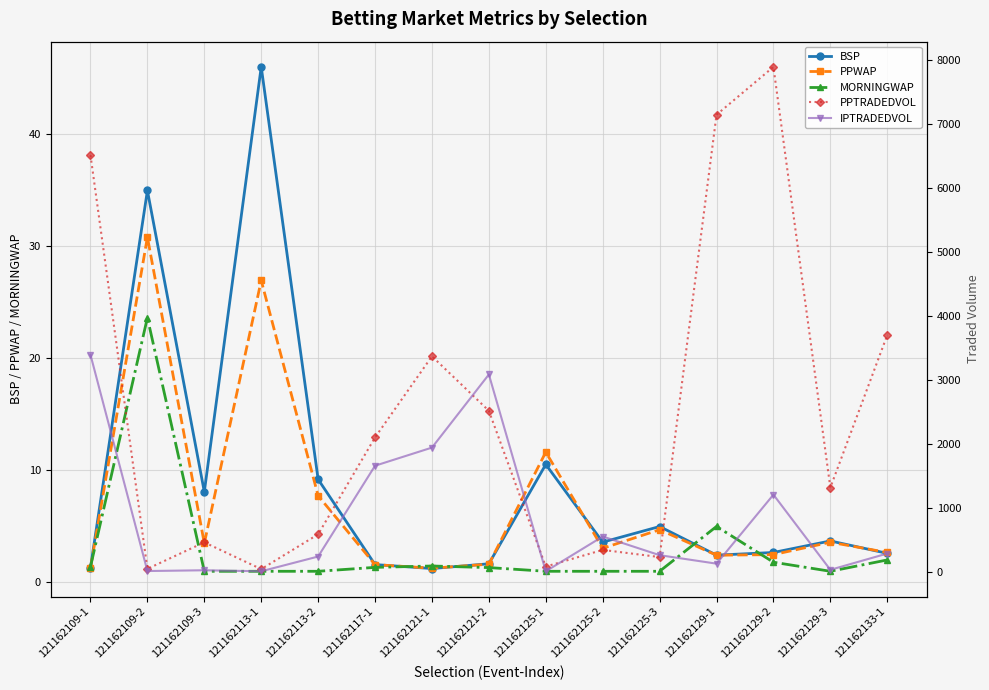

Reading right to left, extract all data points from this chart.

BSP: 121162133-1=2.6	121162129-3=3.7	121162129-2=2.7	121162129-1=2.4	121162125-3=5.0	121162125-2=3.6	121162125-1=10.5	121162121-2=1.7	121162121-1=1.2	121162117-1=1.6	121162113-2=9.2	121162113-1=46.0	121162109-3=8.1	121162109-2=35.0	121162109-1=1.3
PPWAP: 121162133-1=2.7	121162129-3=3.6	121162129-2=2.5	121162129-1=2.4	121162125-3=4.7	121162125-2=3.1	121162125-1=11.6	121162121-2=1.6	121162121-1=1.3	121162117-1=1.6	121162113-2=7.7	121162113-1=26.9	121162109-3=3.5	121162109-2=30.8	121162109-1=1.3
MORNINGWAP: 121162133-1=2.0	121162129-3=1.0	121162129-2=1.8	121162129-1=5.0	121162125-3=1.0	121162125-2=1.0	121162125-1=1.0	121162121-2=1.3	121162121-1=1.5	121162117-1=1.3	121162113-2=1.0	121162113-1=1.0	121162109-3=1.0	121162109-2=23.6	121162109-1=1.4
PPTRADEDVOL: 121162133-1=3699.7	121162129-3=1313.1	121162129-2=7895.6	121162129-1=7147.0	121162125-3=226.5	121162125-2=338.5	121162125-1=77.9	121162121-2=2514.7	121162121-1=3367.9	121162117-1=2098.6	121162113-2=582.4	121162113-1=38.0	121162109-3=456.9	121162109-2=42.4	121162109-1=6514.5
IPTRADEDVOL: 121162133-1=281.9	121162129-3=27.2	121162129-2=1202.6	121162129-1=123.4	121162125-3=256.0	121162125-2=548.2	121162125-1=4.0	121162121-2=3083.3	121162121-1=1939.3	121162117-1=1655.6	121162113-2=235.0	121162113-1=4.0	121162109-3=20.0	121162109-2=8.0	121162109-1=3390.3